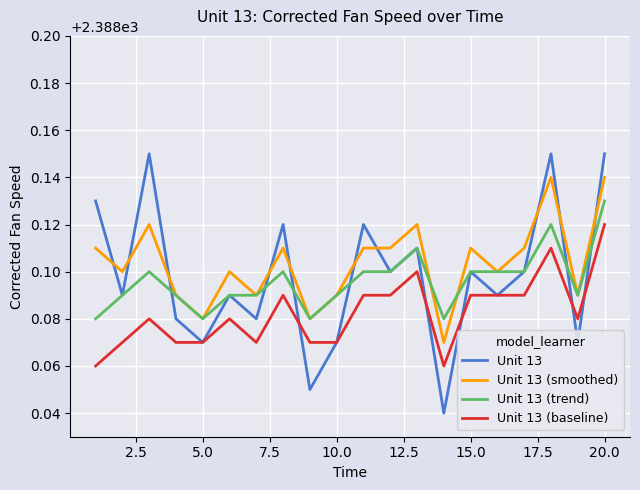

Rank the series by their maximum value, from highest to lowest.

Unit 13, Unit 13 (smoothed), Unit 13 (trend), Unit 13 (baseline)